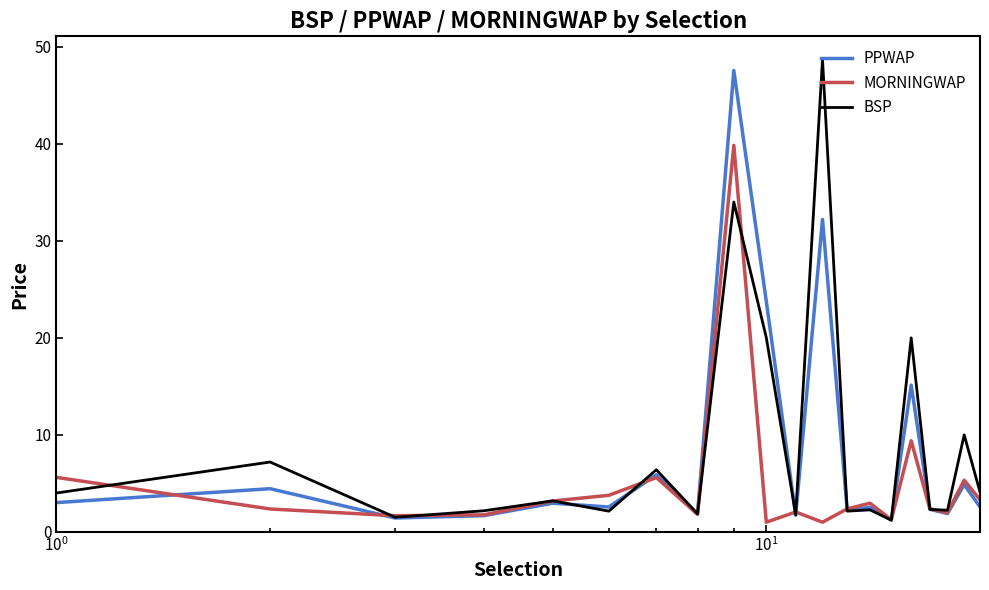

Which series ends up on top after the final intersection of PPWAP and BSP?

BSP